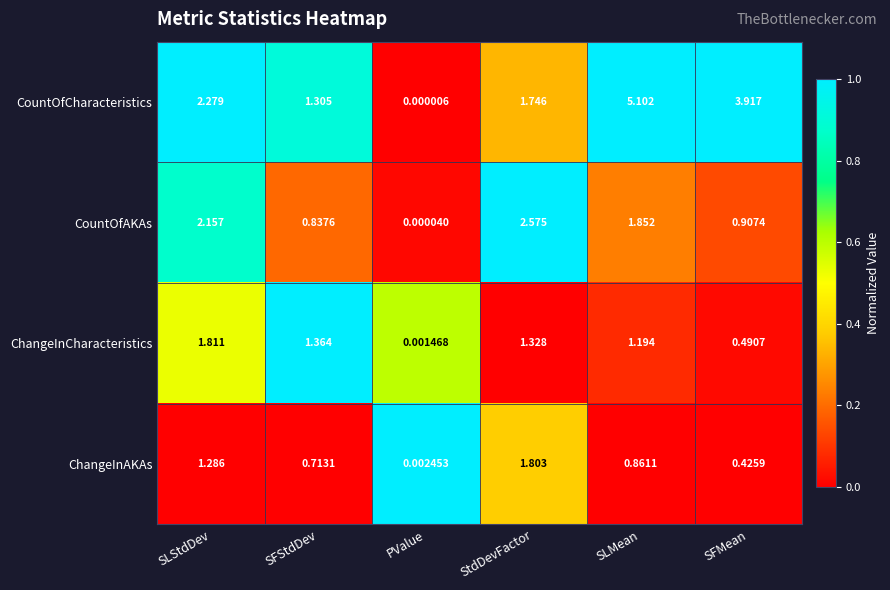

At SFStdDev, list the series in order from smallest to largest.

ChangeInAKAs, CountOfAKAs, CountOfCharacteristics, ChangeInCharacteristics